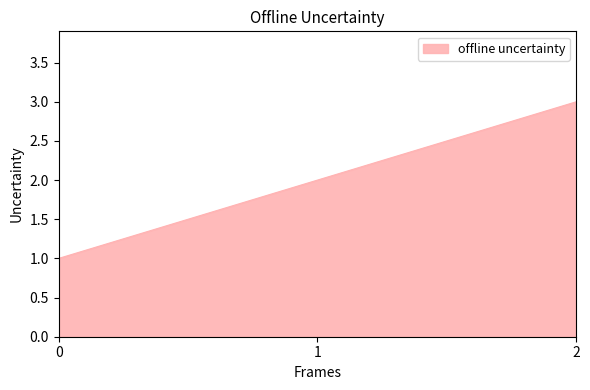

What is the change in value from 1 to 2?

+1